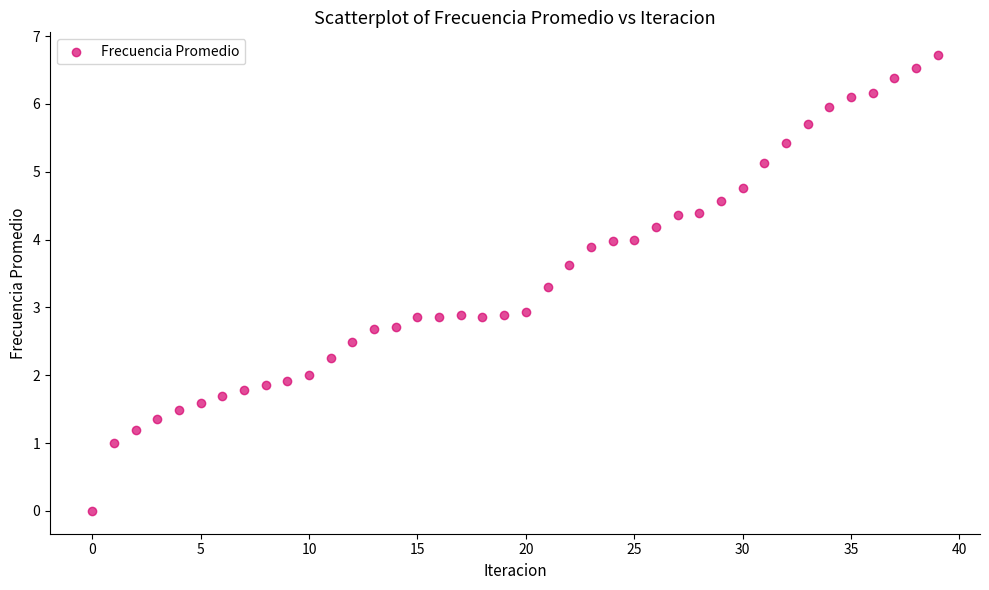

What is the range of Y values (max minus min)?

6.7